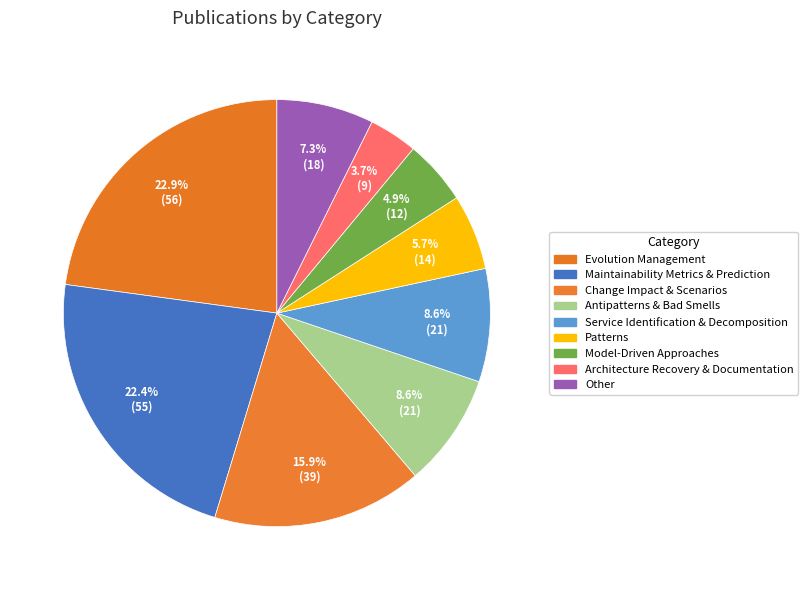

Is it true that Maintainability Metrics & Prediction is 33% of the pie?

False